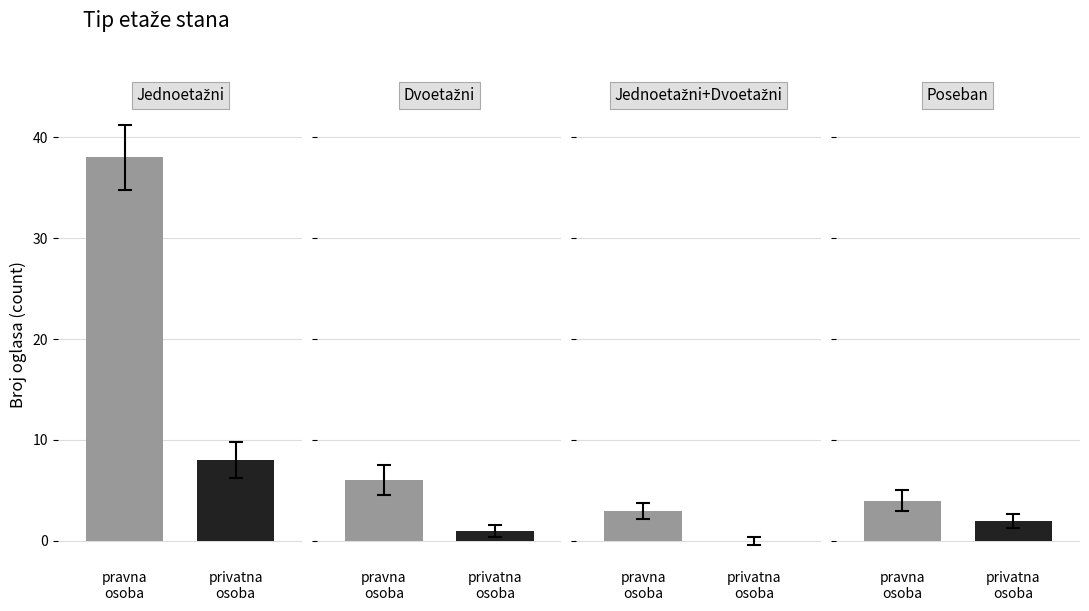

How many data points does each series have?

4